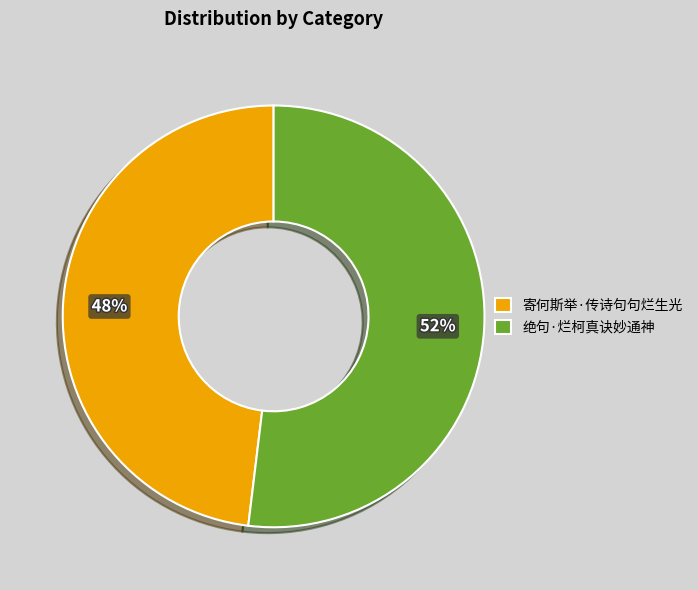

Rank the categories by value from highest to lowest.

绝句·烂柯真诀妙通神, 寄何斯举·传诗句句烂生光